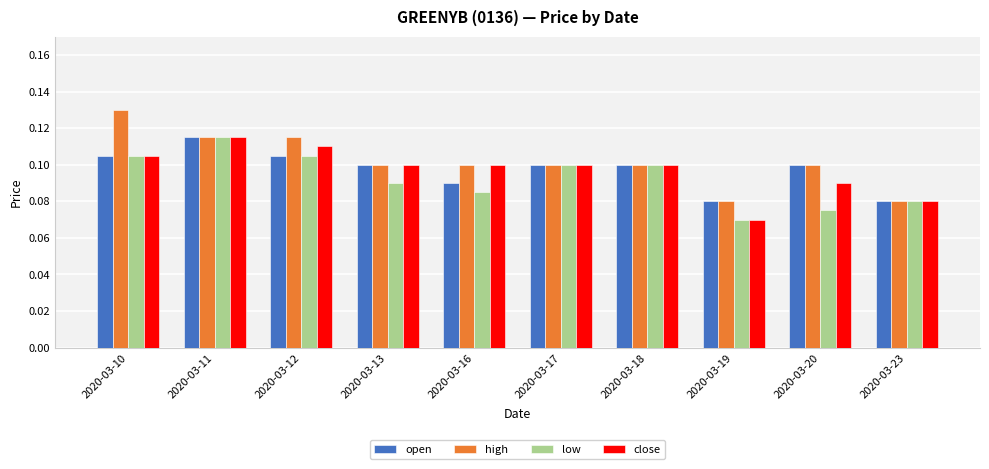

Which series has the largest total across all categories?

high